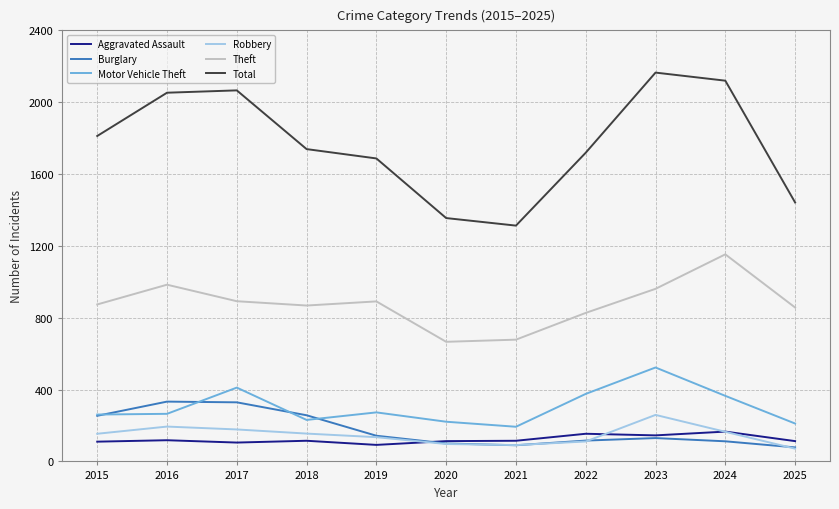

True or false: Aggravated Assault has a value of 115 at 2018.

True